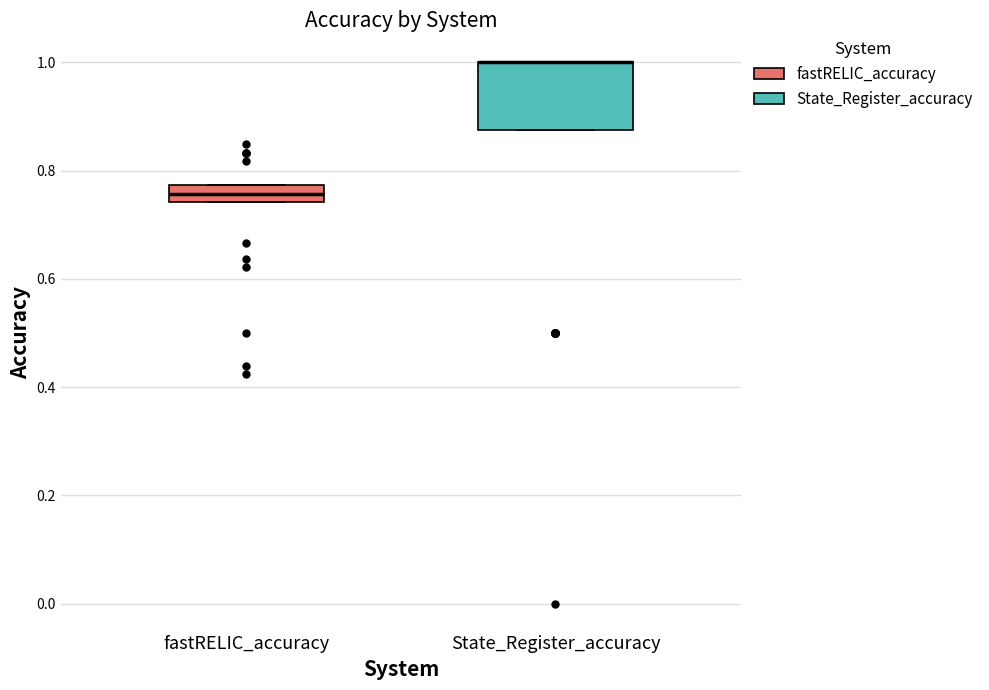

Reading left to right, transcribe this box plot: for each box, give where its median line is, the range the box spans, and where its two whiskers end, as read against the y-axis. The values are not printed on the chart, so give them approximately, as read against the axis.

fastRELIC_accuracy: median 0.76, box 0.74 to 0.78, whiskers 0.74 to 0.78
State_Register_accuracy: median 1.00 (drawn on the box's upper edge), box 0.88 to 1.00, whiskers 0.88 to 1.00